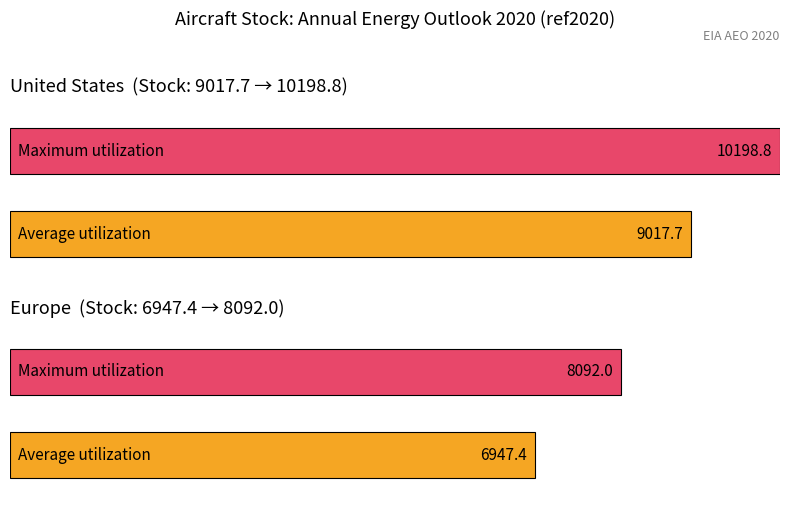

At how many categories does at least one series exceed 10019?

1